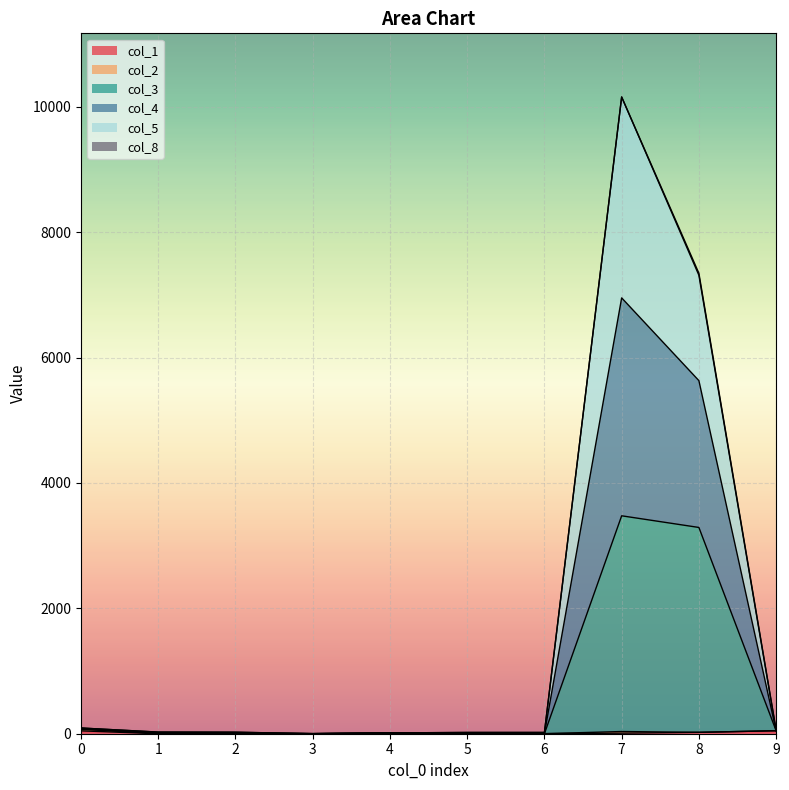

How many interior local peaks does the col_3_line series have?

3